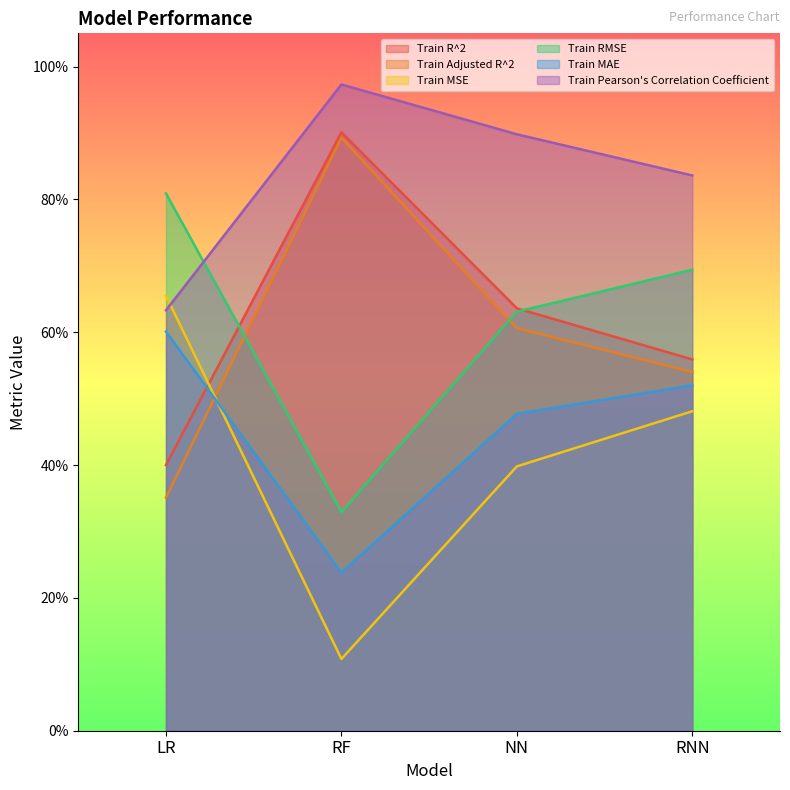

List the series in order of their peak value, lowest first.

Train MAE, Train MSE, Train RMSE, Train Adjusted R^2, Train R^2, Train Pearson's Correlation Coefficient